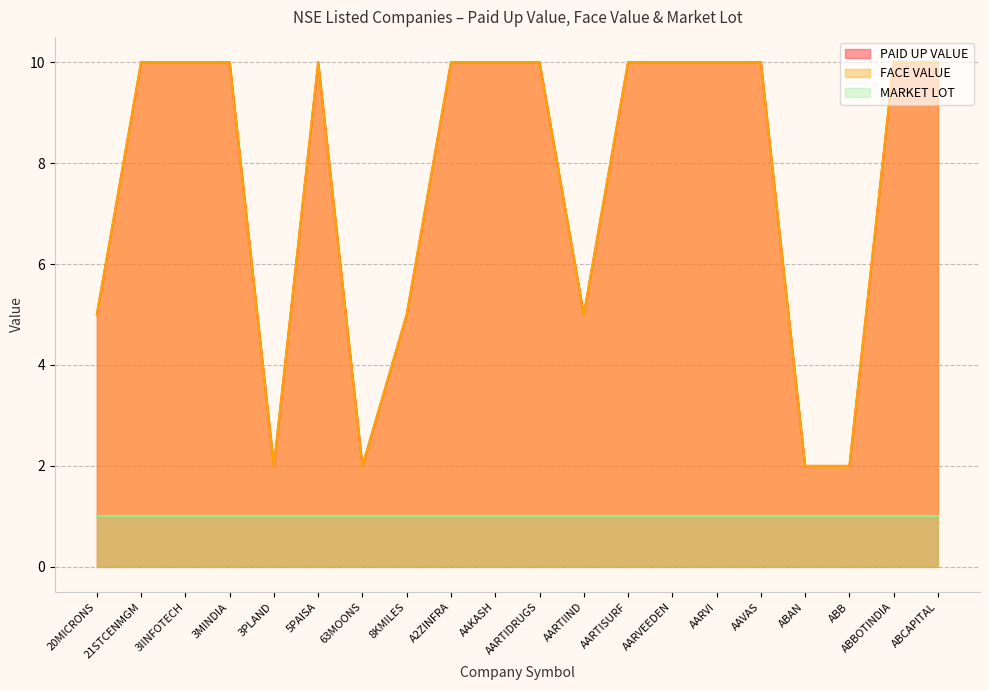

How many values in the FACE VALUE series are below 10?

7